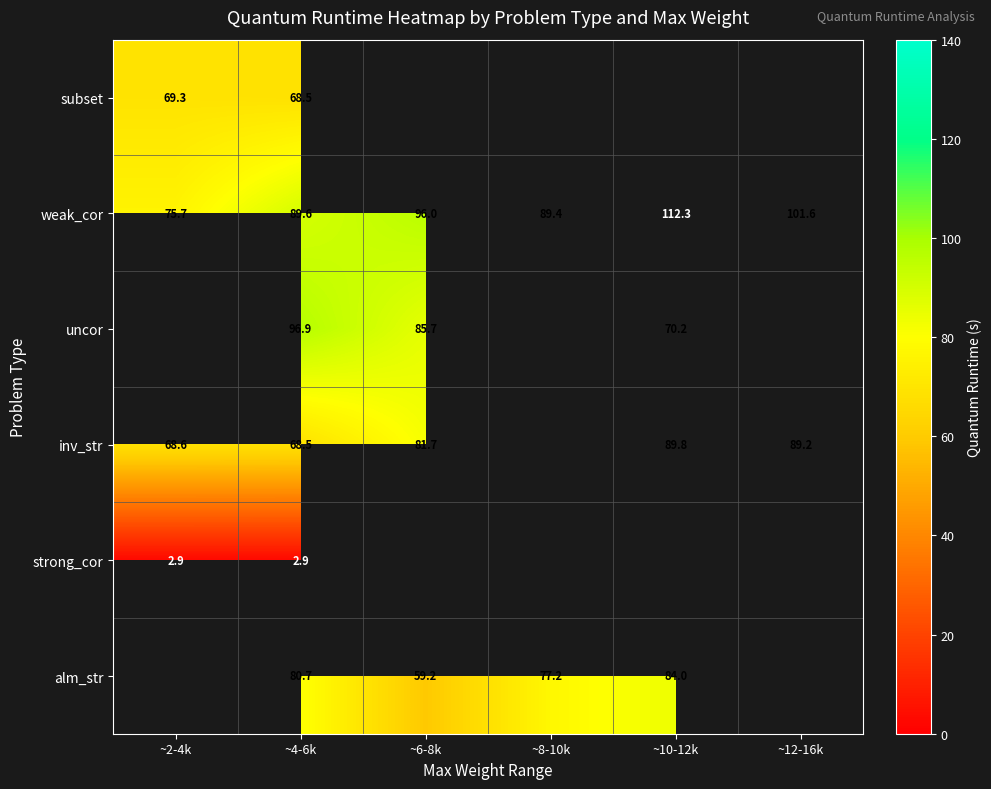

Is the value of inv_str at ~12-16k greater than the value of alm_str at ~4-6k?

Yes